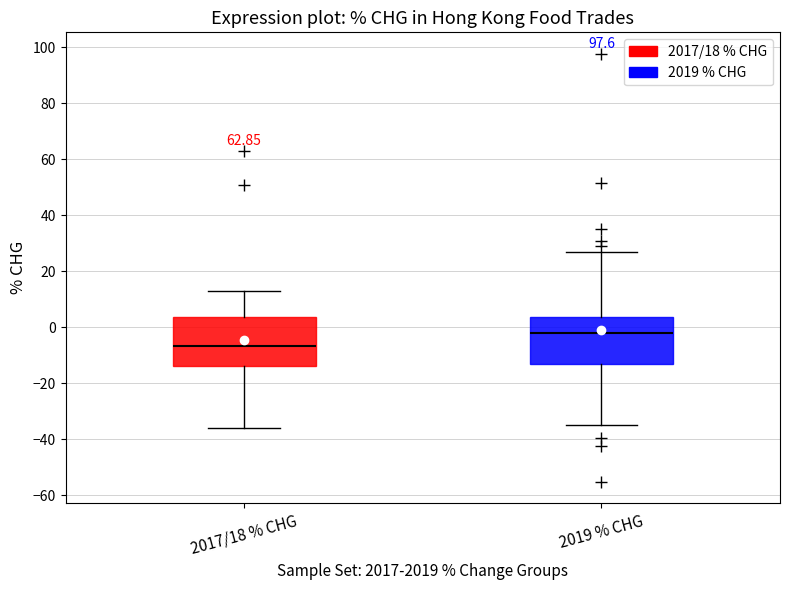

Where is the lower edge of the box for 2019 % CHG on the y-axis? The values are not printed on the chart, so give them approximately, as read against the axis.

-14